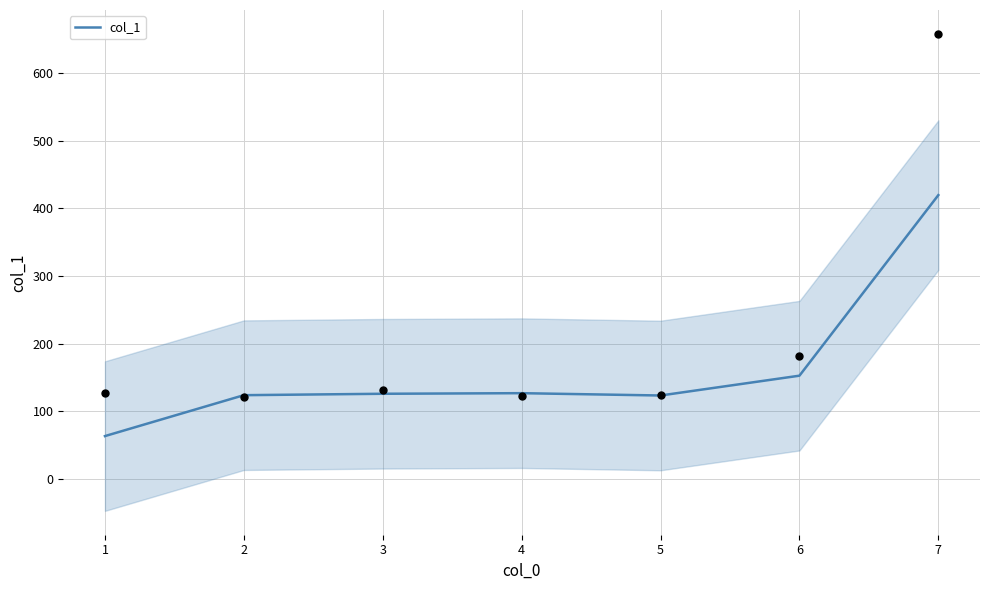

The value of col_1 at 4 is 126.9. True or false?

True